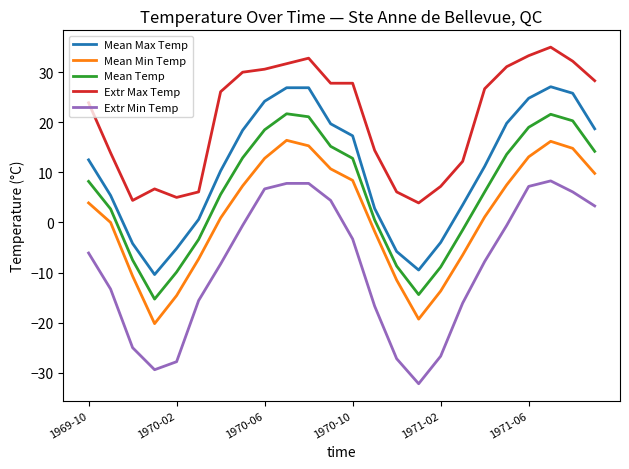

True or false: Mean Temp and Extr Max Temp cross at least once.

False